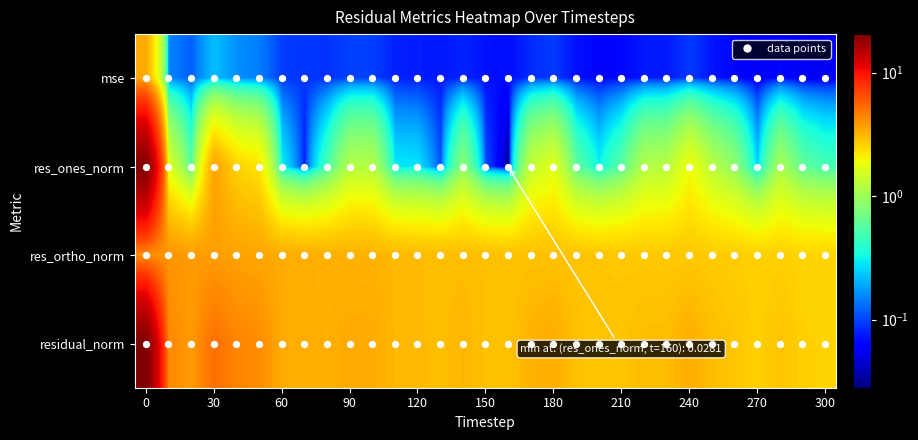

At how many categories does at least one series exceed 12?

1